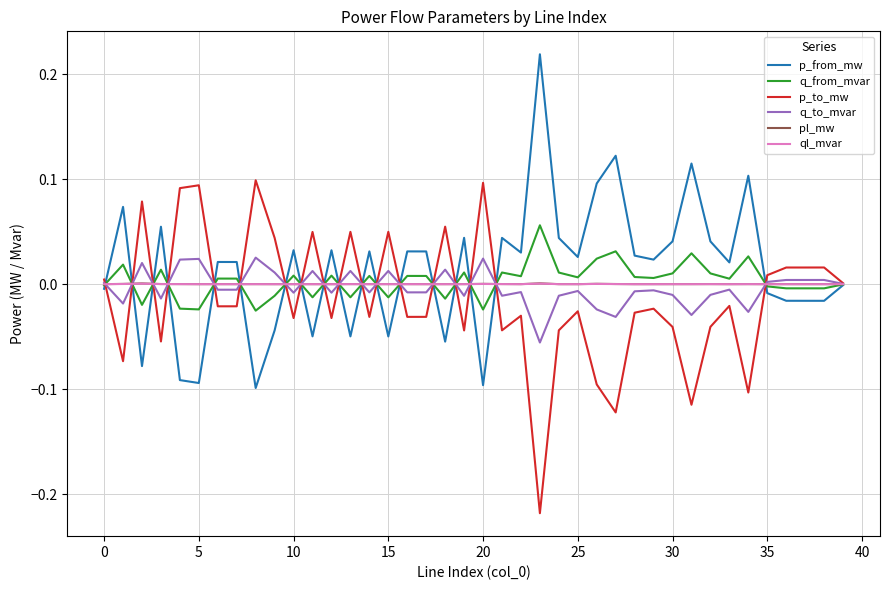

What are all the series names shown in the legend?

p_from_mw, q_from_mvar, p_to_mw, q_to_mvar, pl_mw, ql_mvar